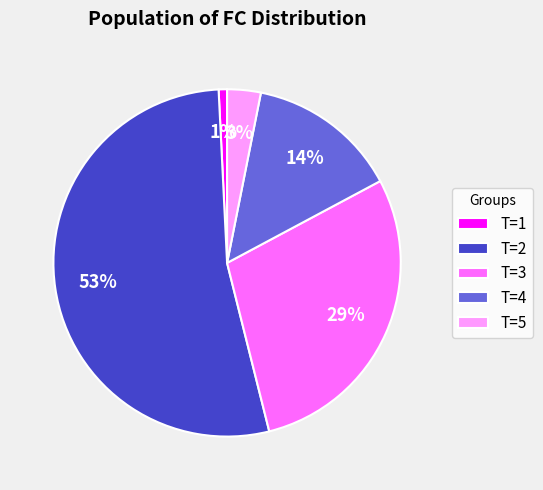

How many slices are in this pie chart?

5